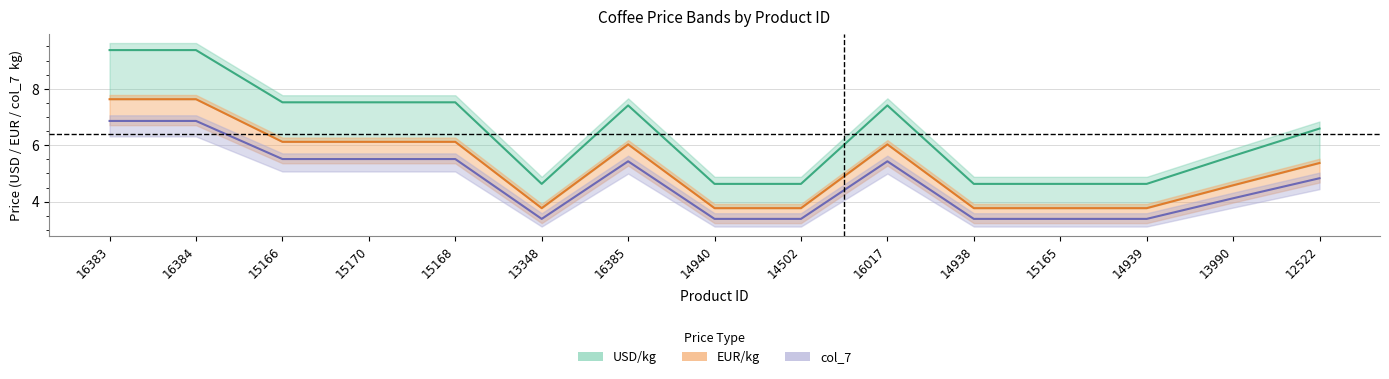

Is it true that USD/kg equals 7.4 at 16385?

True